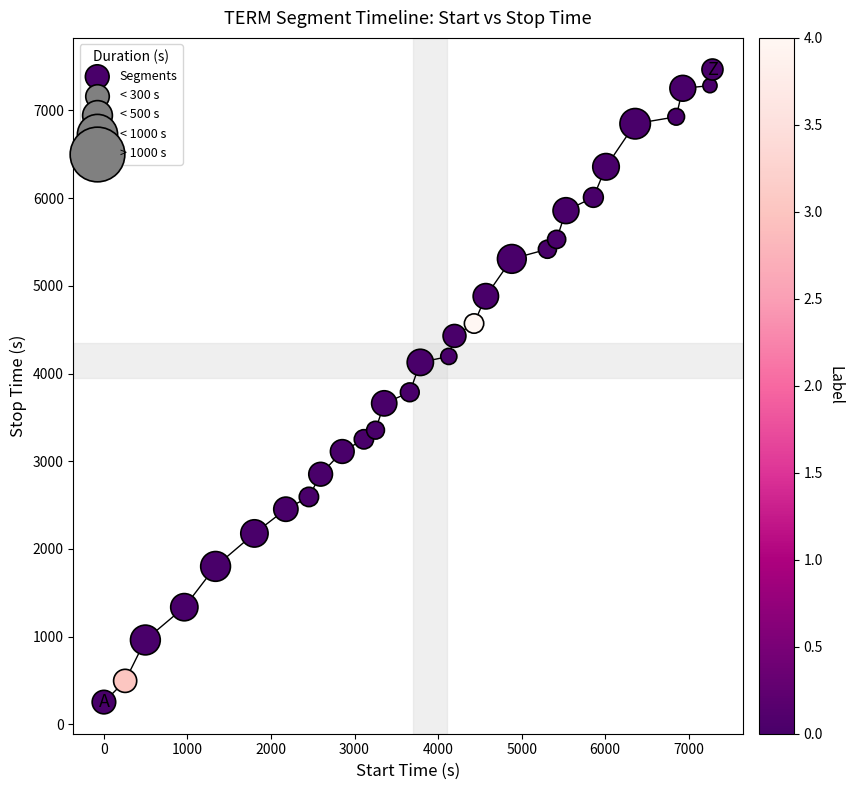

What is the range of X values (max minus min)?

7282